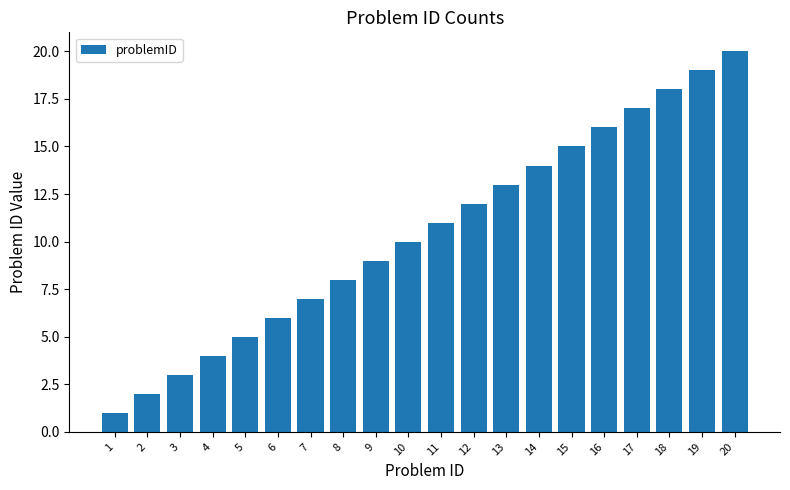

Which has a higher value, 5 or 15?

15